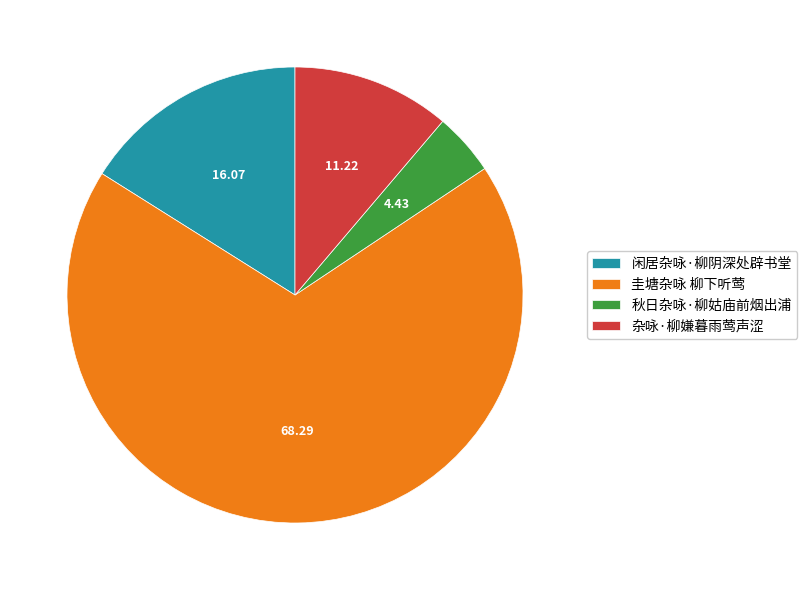

Is there a majority slice in this chart?

Yes